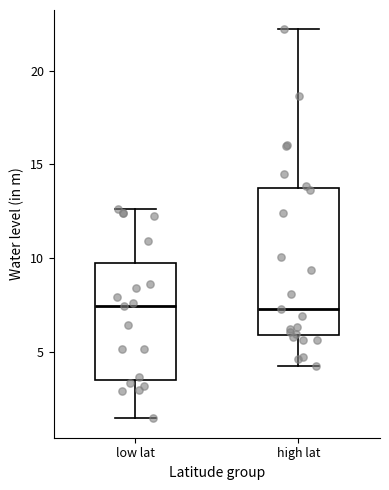

Reading left to right, read every box against the y-axis: the position of its median line, the range the box covers, and the ends of its whiskers. The values are not printed on the chart, so give them approximately, as read against the axis.

low lat: median 7.5, box 3.5 to 10.0, whiskers 1.5 to 12.5
high lat: median 7.5, box 6.0 to 13.5, whiskers 4.0 to 22.0